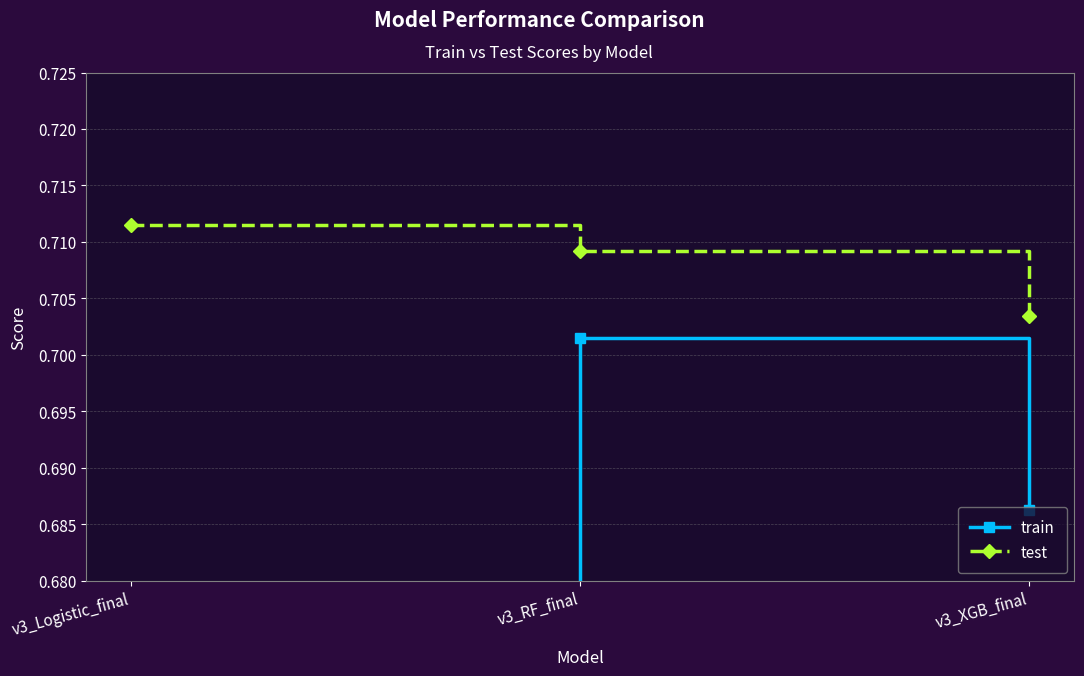

The train series shows 0.4 at v3_Logistic_final. True or false?

False